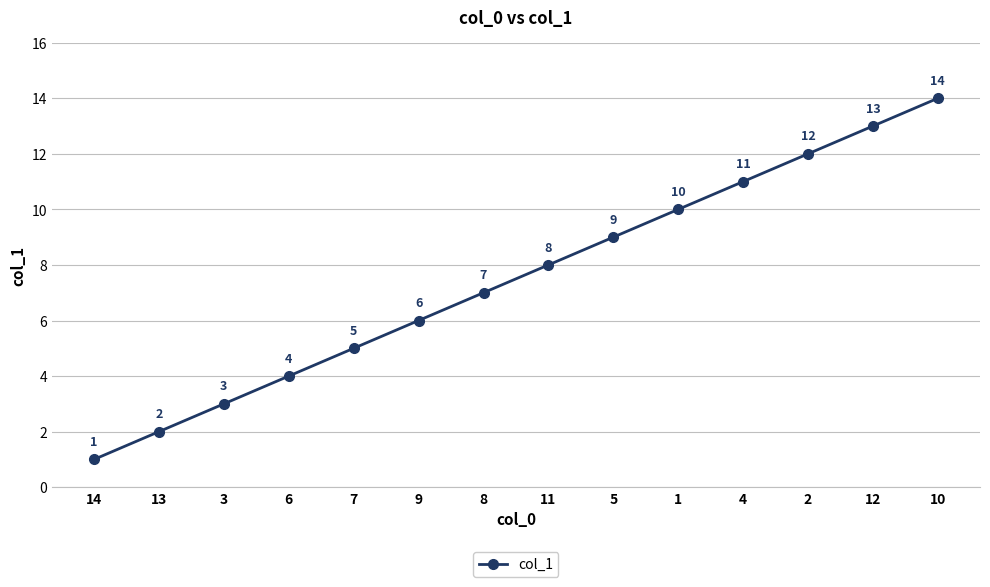

Which category has the lowest value across all series?

14